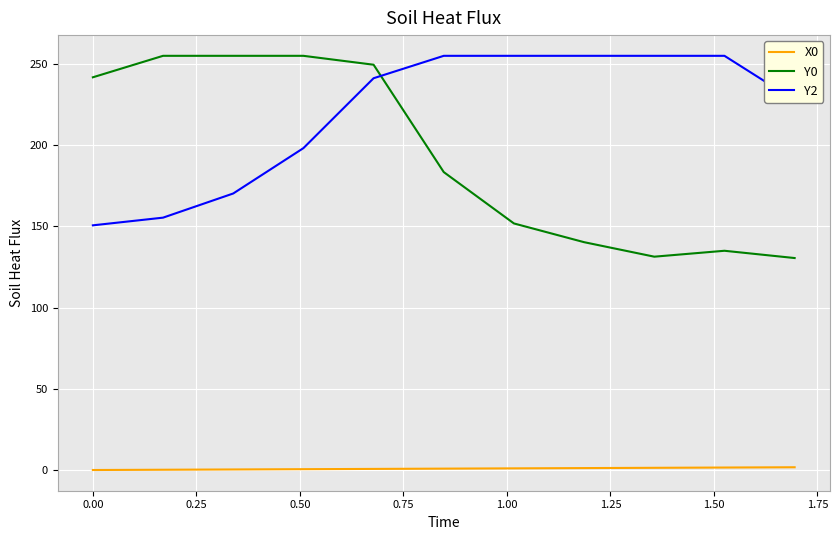

What are all the series names shown in the legend?

X0, Y0, Y2